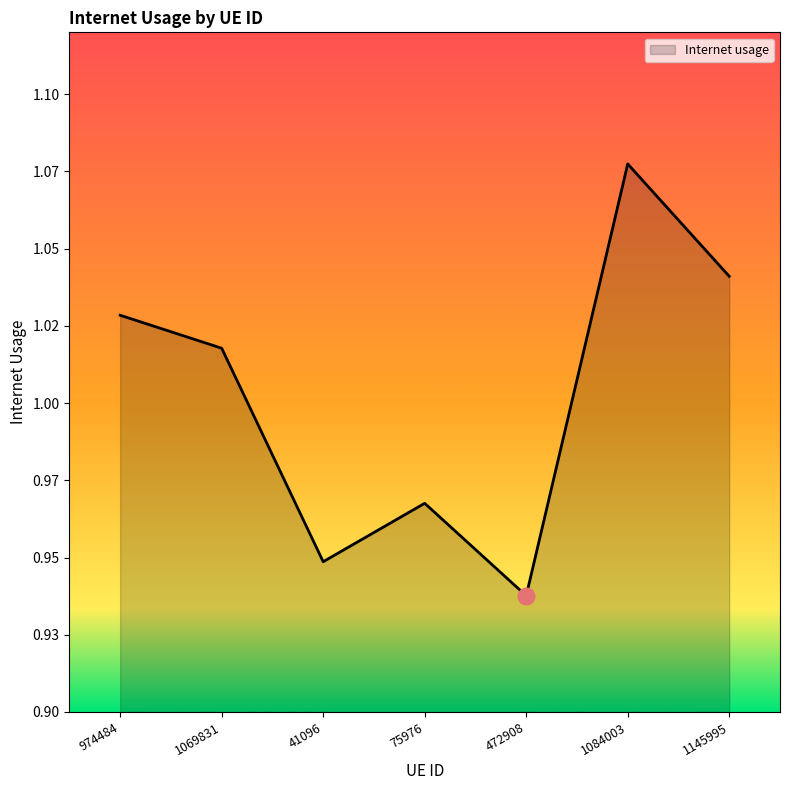

Does the chart display data point markers on the line(s)?

No